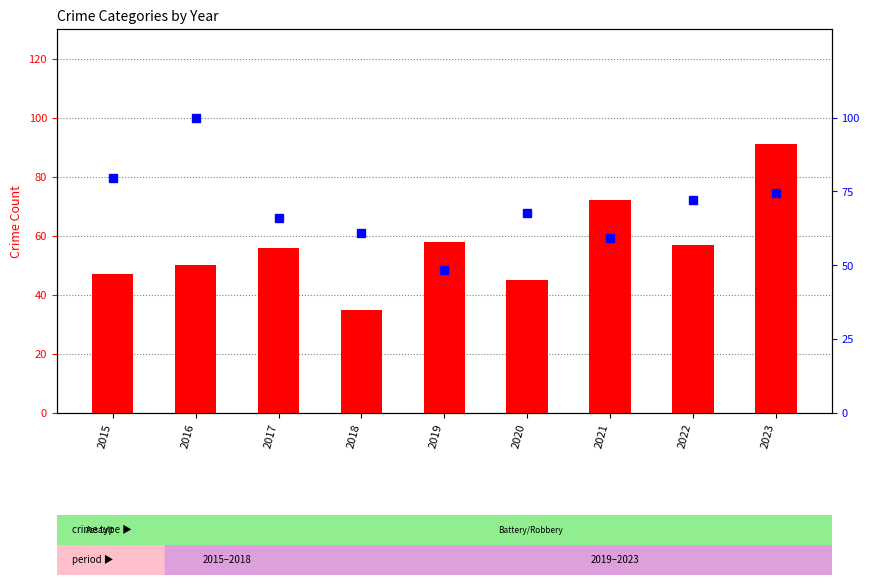

Reading right to left, extract all data points from this chart.

Aggravated Assault: 2023=91.0	2022=57.0	2021=72.0	2020=45.0	2019=58.0	2018=35.0	2017=56.0	2016=50.0	2015=47.0
Robbery (percentile): 2023=74.6	2022=72.0	2021=59.3	2020=67.8	2019=48.3	2018=61.0	2017=66.1	2016=100.0	2015=79.7